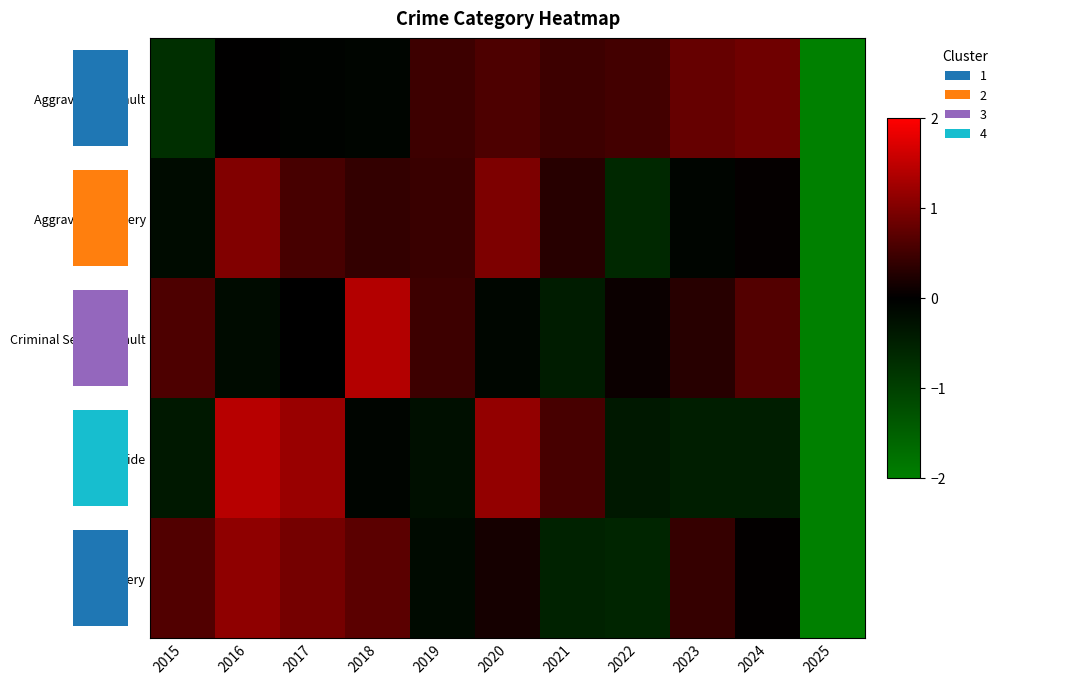

Which category has the highest value in the Criminal Sexual Assault series?

2018